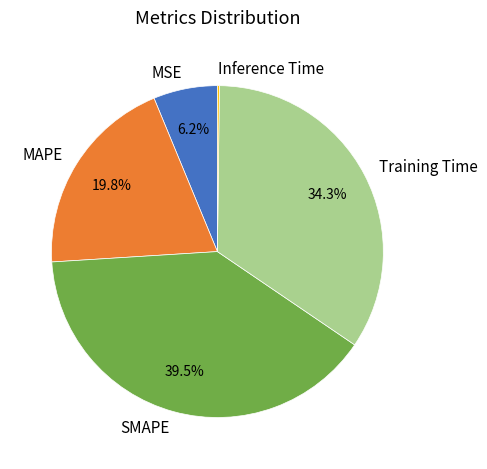

Between MAPE and Training Time, which is larger?

Training Time